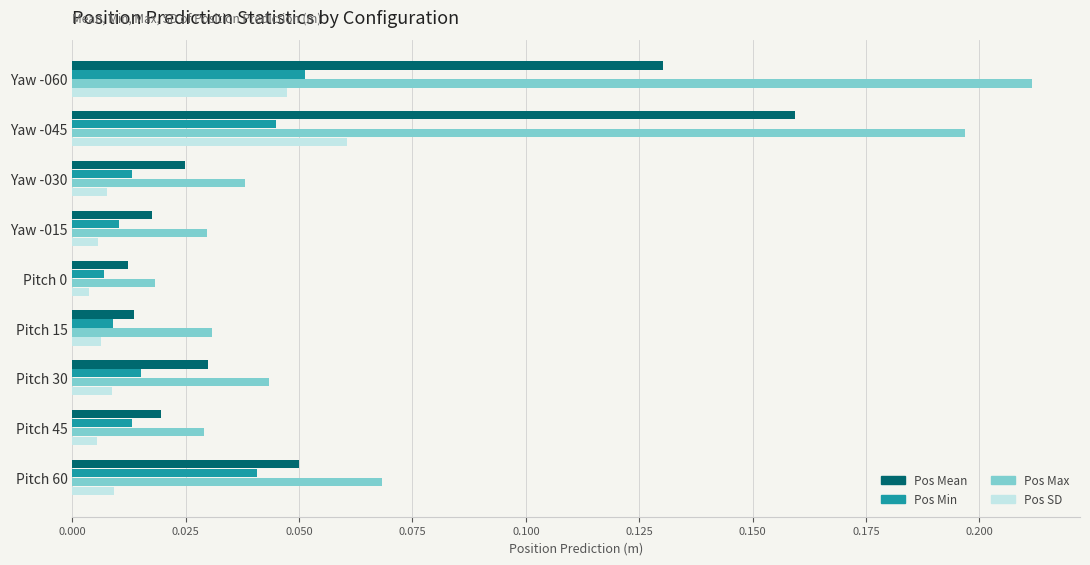

List the series in order of their peak value, highest first.

Pos Max, Pos Mean, Pos SD, Pos Min